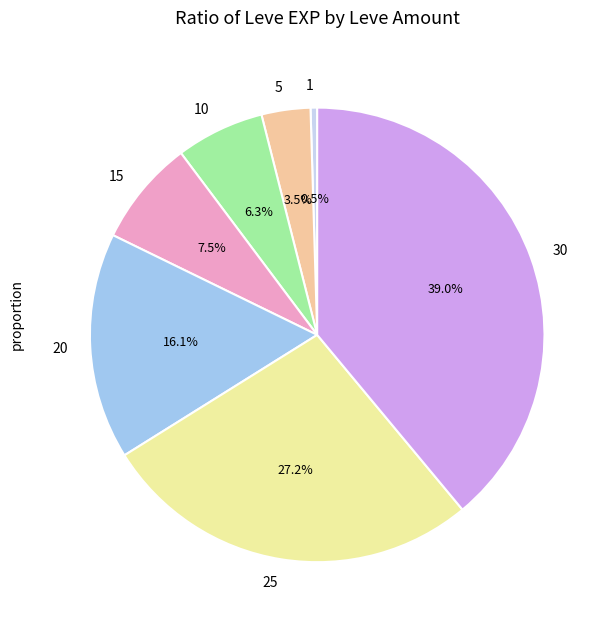

To the nearest percent, what is the combined percentage of 10 and 1?

7%